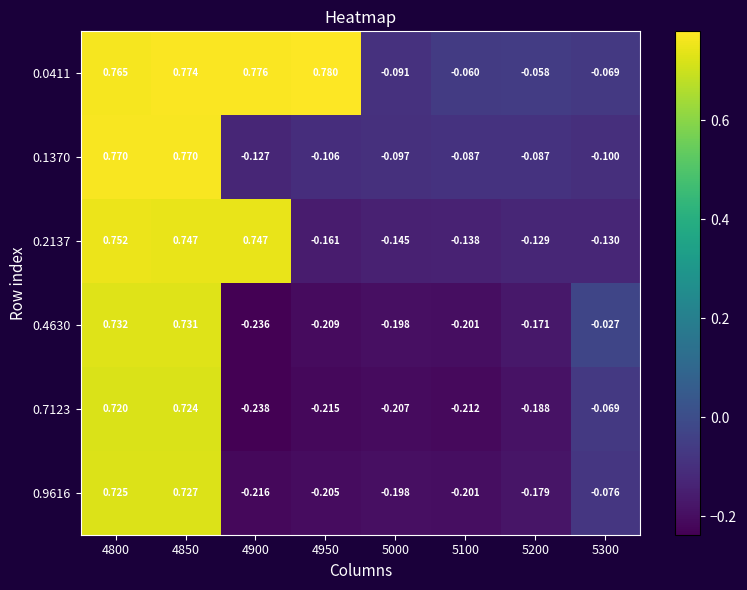

Is the value of 0.7123 at 5300 greater than the value of 0.4630 at 4850?

No